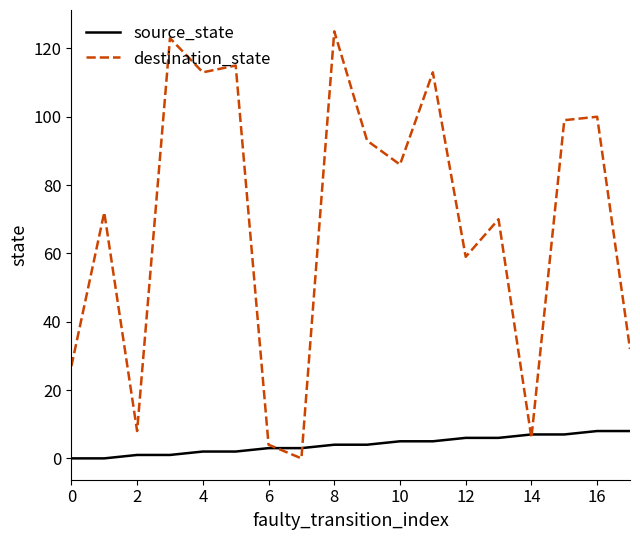

True or false: destination_state and source_state intersect in this chart.

True